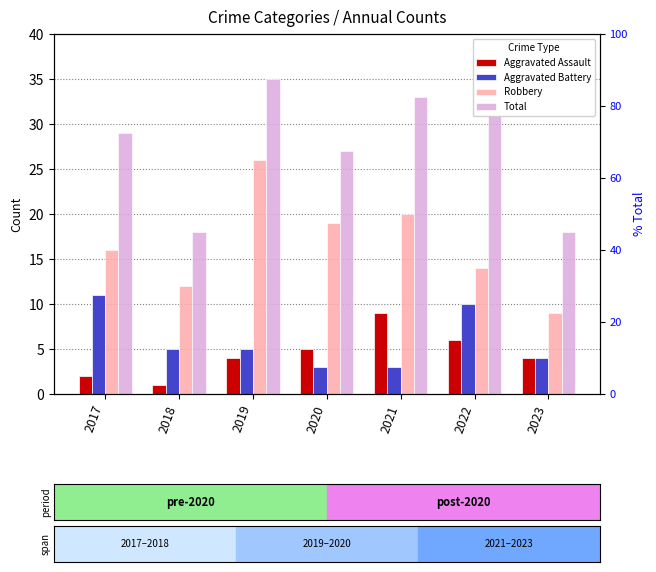

What is the difference between the maximum and minimum values in the Aggravated Assault series?

8